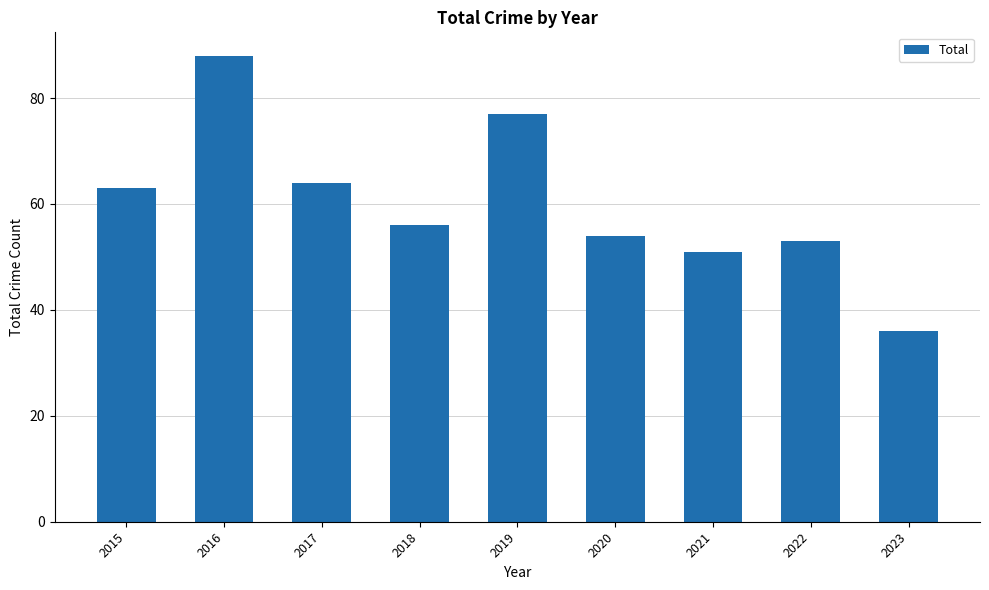

Which has a higher value, 2022 or 2021?

2022